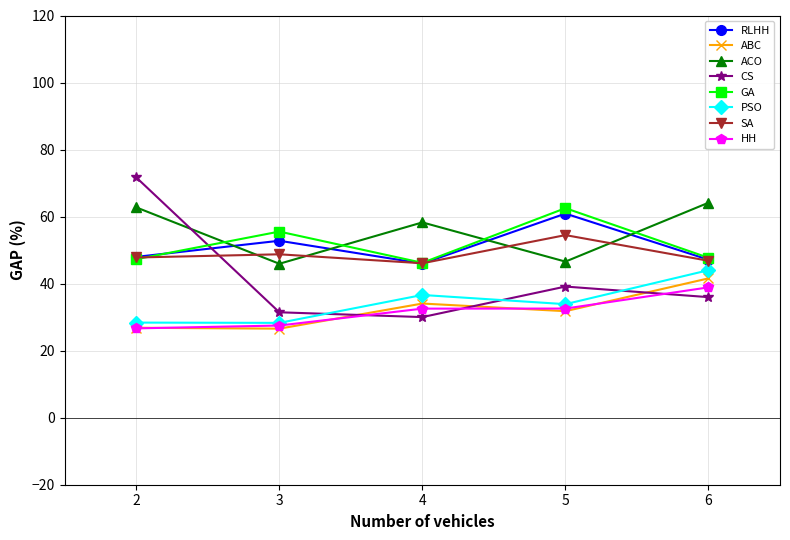

True or false: CS has a value of 39.1 at 5.

True